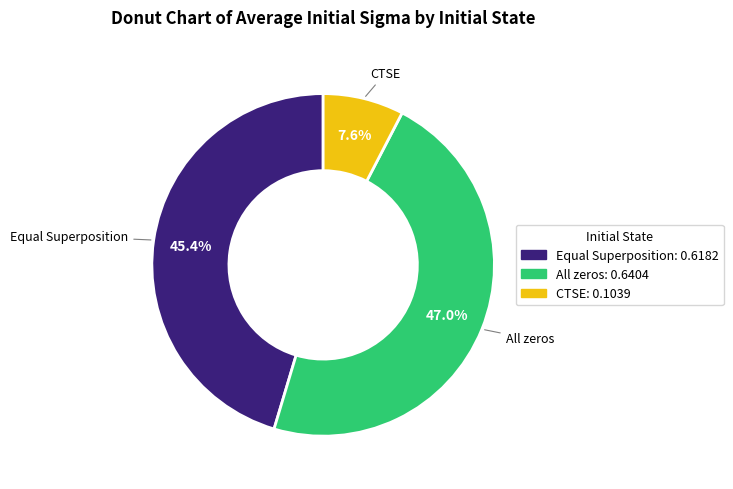

Count the number of slices in the pie.

3